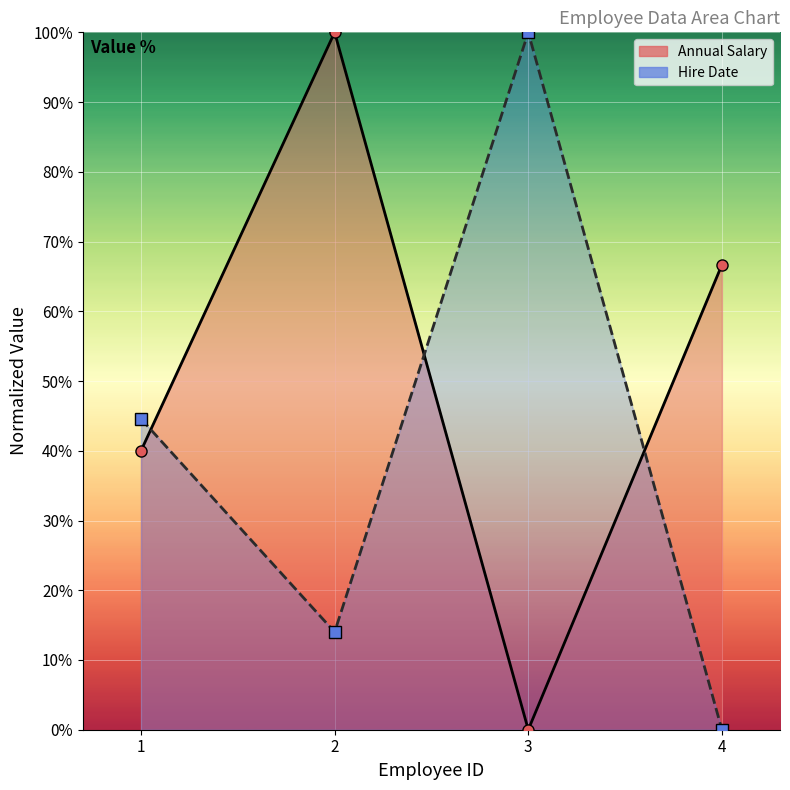

After their last crossing, which series has the higher values: Annual Salary or Hire Date?

Annual Salary